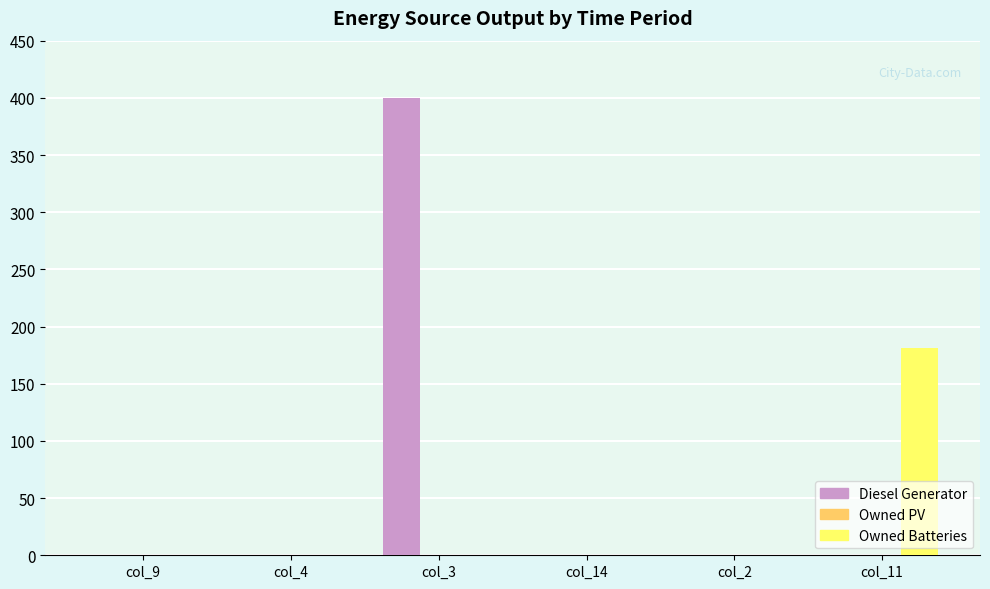

What is the average value of the Owned Batteries series?

30